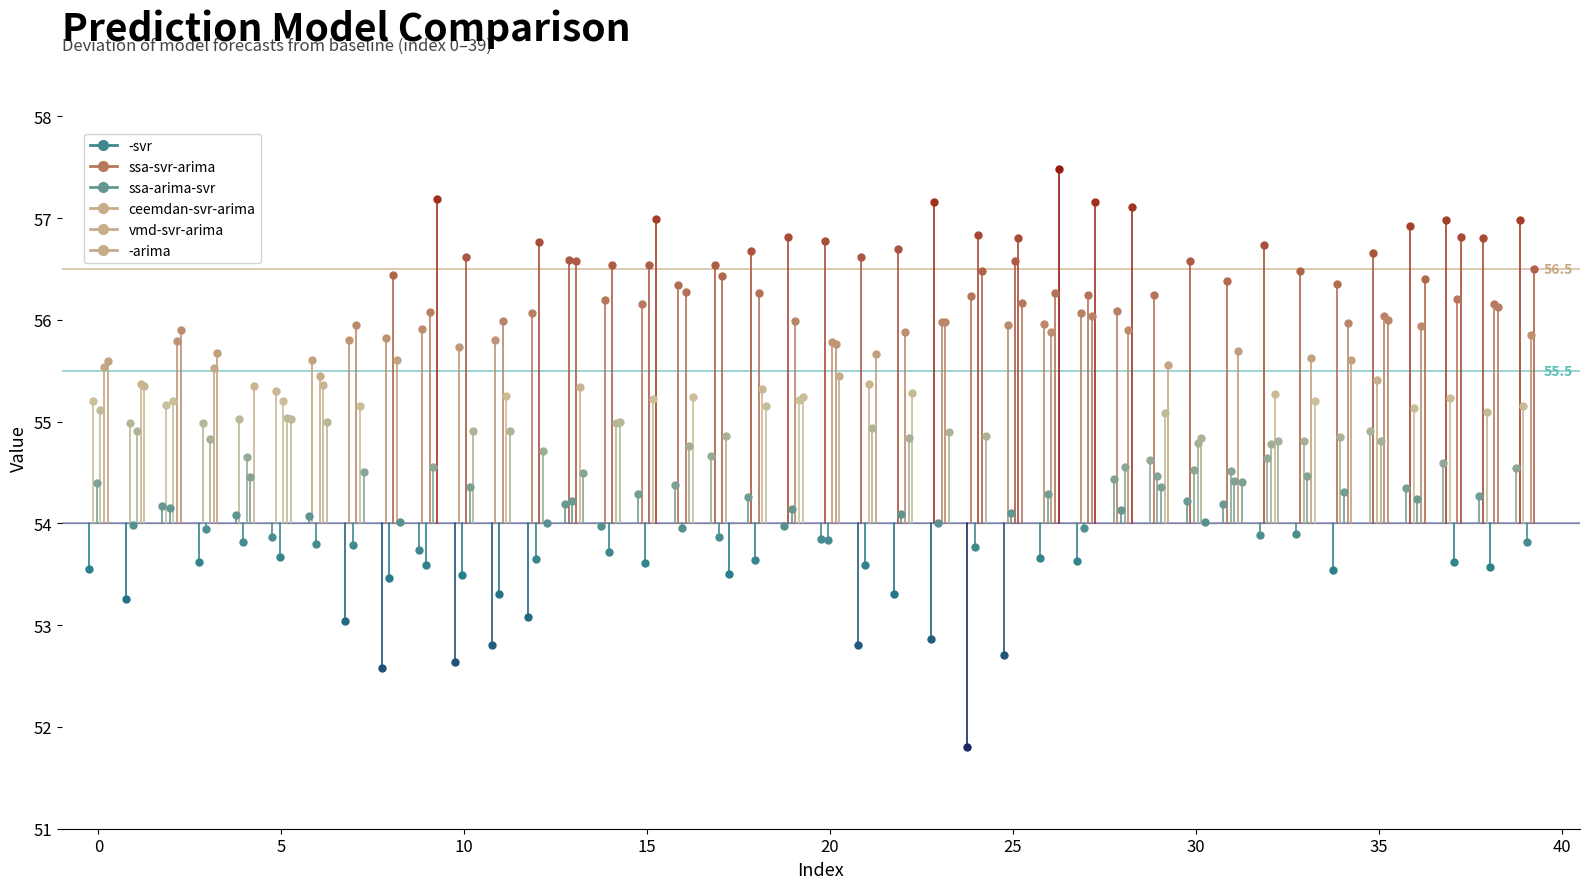

How many data points in ceemdan-svr-arima are above 55?

25